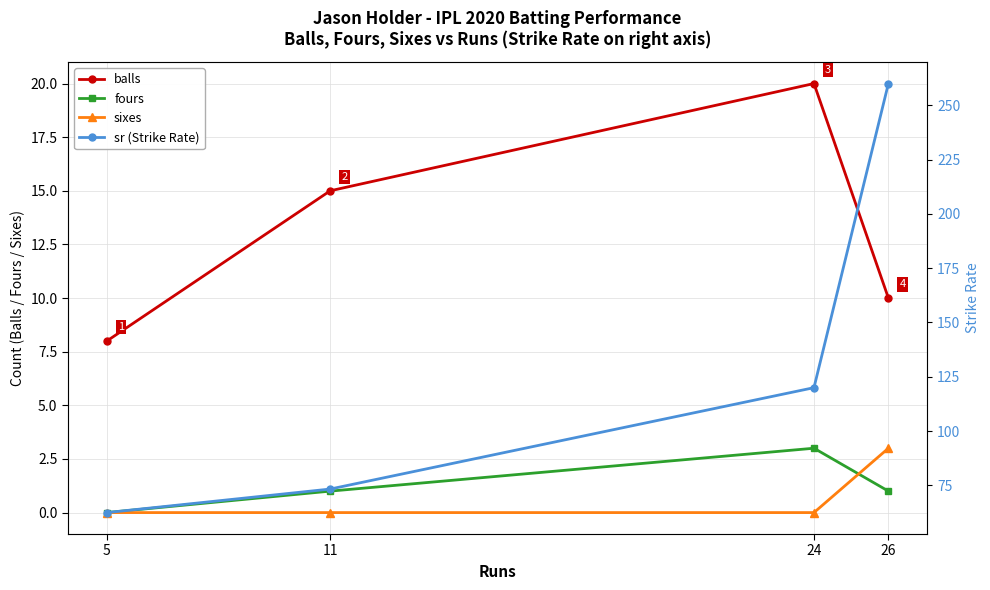

Reading left to right, what are all the values shown in this chart?

balls: 8.0	15.0	20.0	10.0
fours: 0.0	1.0	3.0	1.0
sixes: 0.0	0.0	0.0	3.0
sr (Strike Rate): 62.5	73.3	120.0	260.0